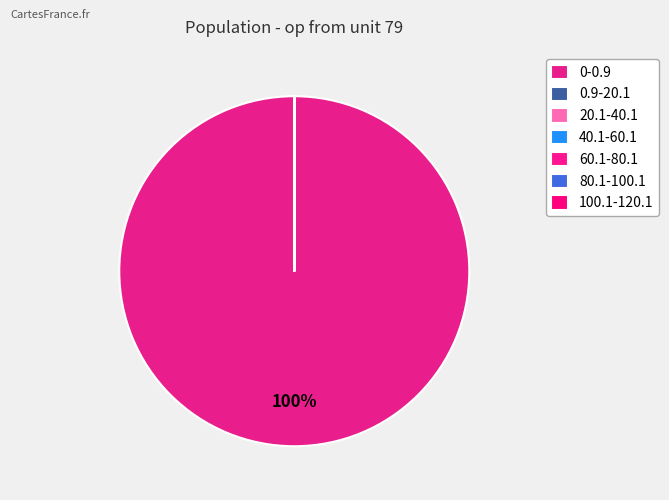

Which category accounts for the majority?

0-0.9